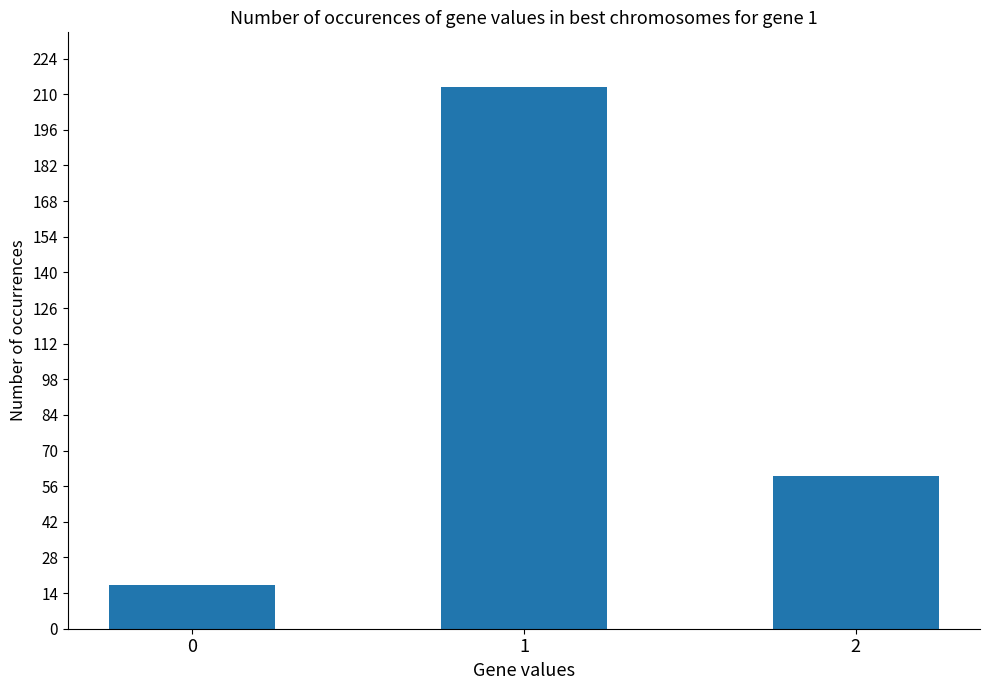

What is the change in value from 1 to 2?

-153